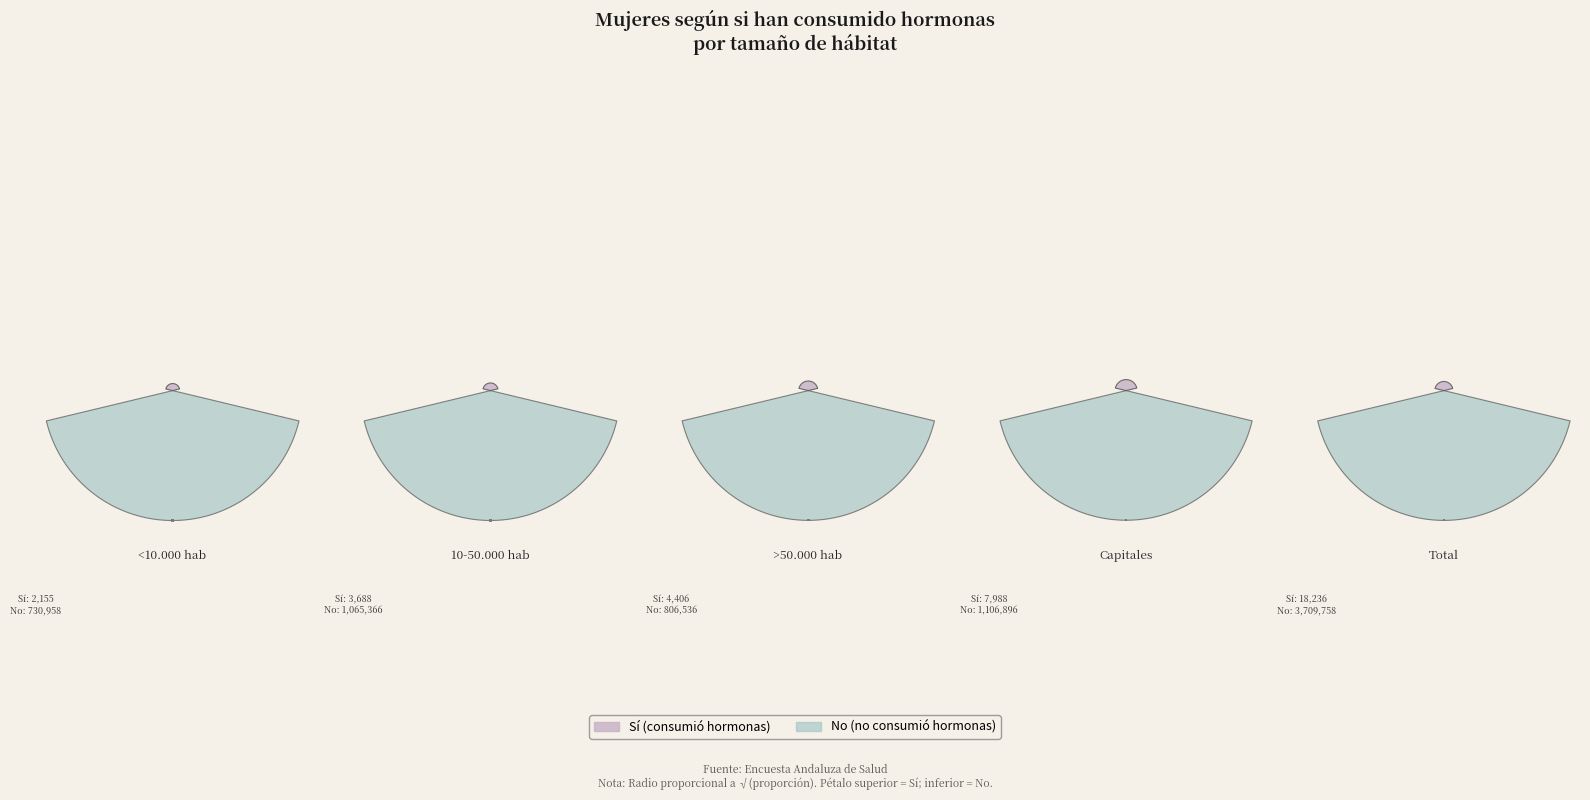

Combined, do Total and Capitales account for over 50%?

Yes